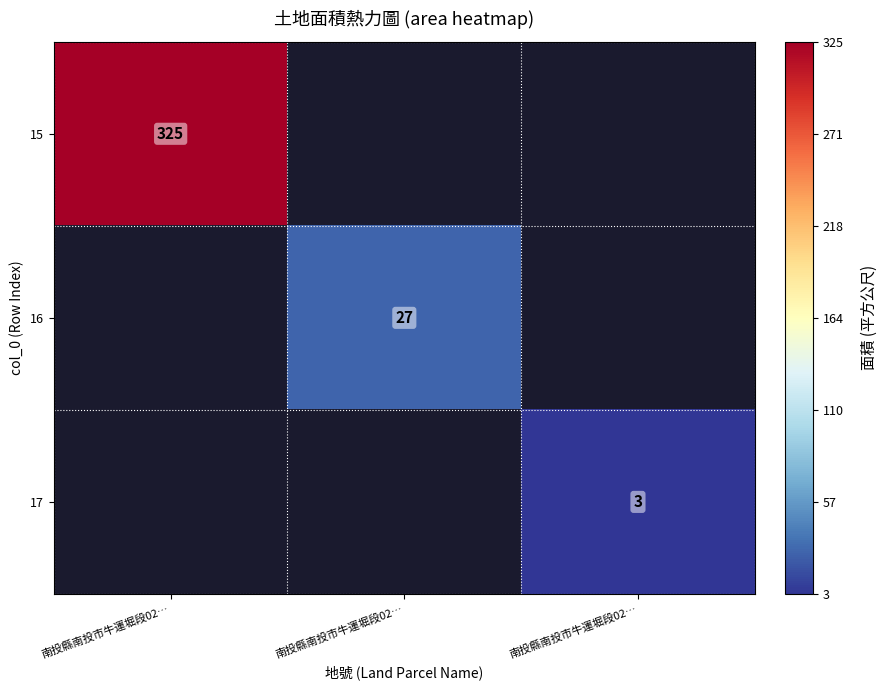

List the series in order of their peak value, highest first.

15, 16, 17